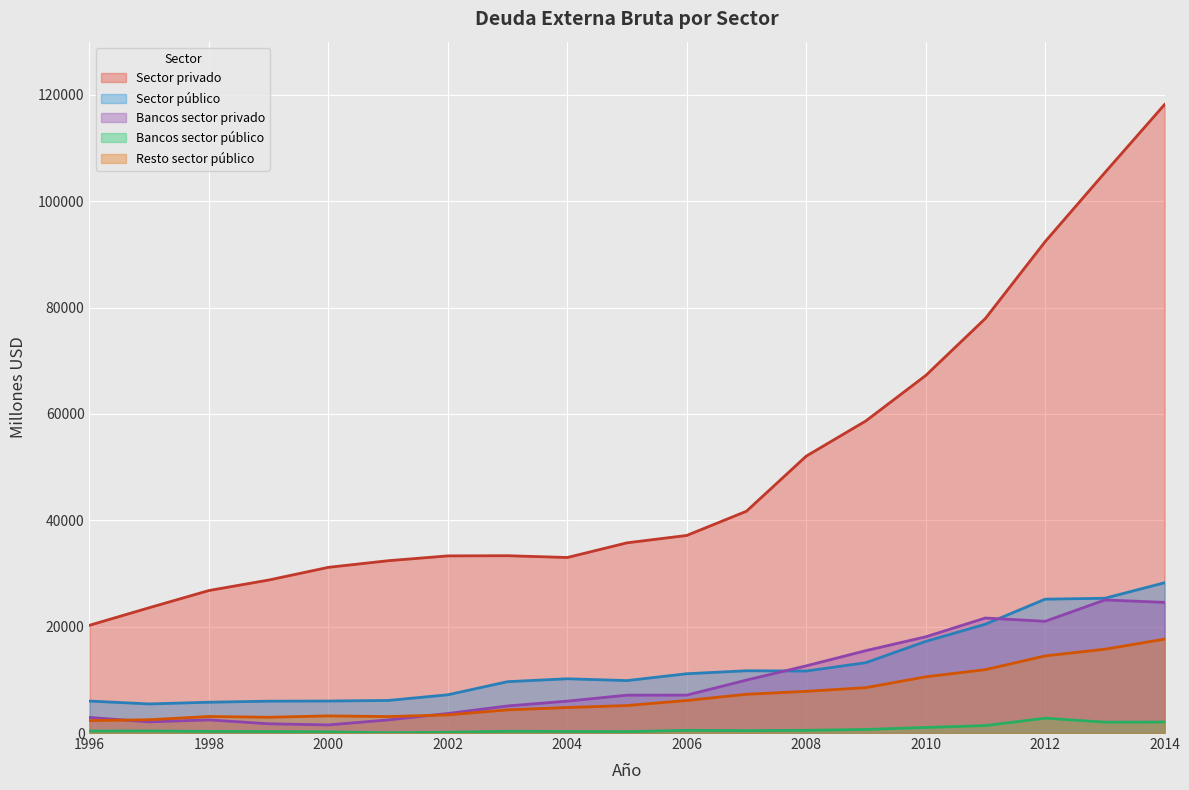

Reading left to right, extract all data points from this chart.

Sector privado: 1996=20261	1997=23564	1998=26799	1999=28769	2000=31158	2001=32403	2002=33311	2003=33344	2004=33007	2005=35767	2006=37155	2007=41709	2008=52065	2009=58700	2010=67223	2011=77955	2012=92398	2013=105380	2014=118189
Sector público: 1996=6011	1997=5470	1998=5792	1999=5989	2000=6019	2001=6124	2002=7193	2003=9655	2004=10204	2005=9862	2006=11148	2007=11710	2008=11655	2009=13231	2010=17228	2011=20462	2012=25171	2013=25344	2014=28259
Bancos sector privado: 1996=2934	1997=2092	1998=2470	1999=1740	2000=1522	2001=2466	2002=3671	2003=5094	2004=5996	2005=7121	2006=7128	2007=9957	2008=12632	2009=15497	2010=18090	2011=21629	2012=21008	2013=25019	2014=24571
Bancos sector público: 1996=370	1997=398	1998=301	1999=286	2000=226	2001=55	2002=149	2003=328	2004=291	2005=263	2006=507	2007=452	2008=509	2009=674	2010=1049	2011=1400	2012=2790	2013=2045	2014=2066
Resto sector público: 1996=2333	1997=2499	1998=3109	1999=2968	2000=3219	2001=3095	2002=3412	2003=4356	2004=4797	2005=5169	2006=6116	2007=7284	2008=7841	2009=8534	2010=10570	2011=11920	2012=14499	2013=15764	2014=17657